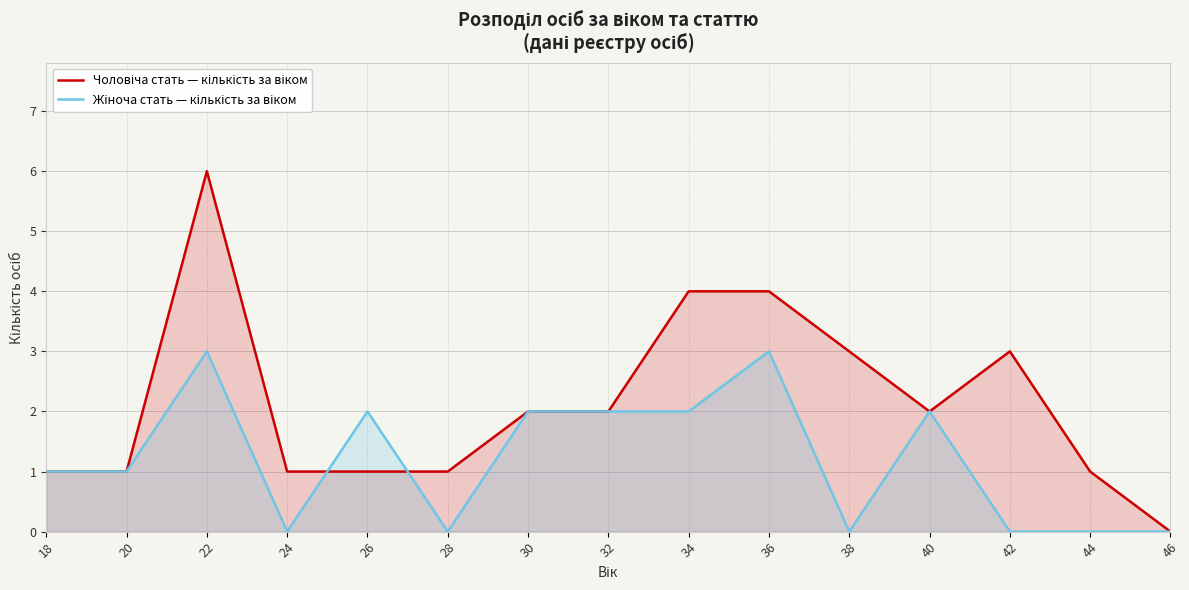

What is the maximum value shown in the chart?

6